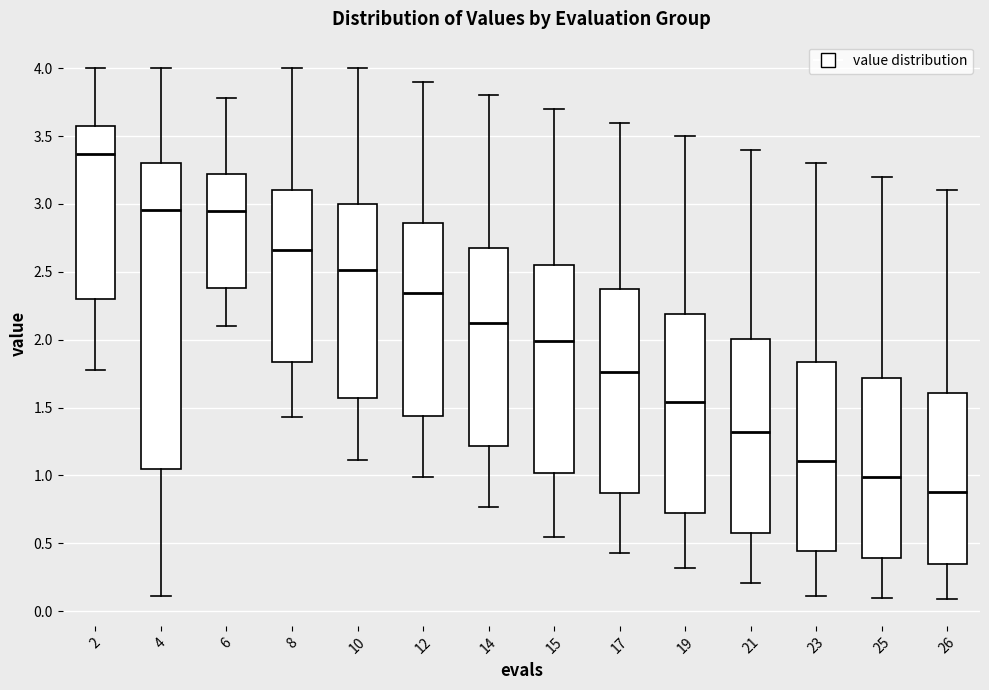

Reading left to right, transcribe this box plot: for each box, give where its median line is, the range the box spans, and where its two whiskers end, as read against the y-axis. The values are not printed on the chart, so give them approximately, as read against the axis.

2: median 3.35, box 2.30 to 3.60, whiskers 1.80 to 4.00
4: median 2.95, box 1.05 to 3.30, whiskers 0.10 to 4.00
6: median 2.95, box 2.40 to 3.20, whiskers 2.10 to 3.80
8: median 2.65, box 1.85 to 3.10, whiskers 1.45 to 4.00
10: median 2.50, box 1.55 to 3.00, whiskers 1.10 to 4.00
12: median 2.35, box 1.45 to 2.85, whiskers 1.00 to 3.90
14: median 2.10, box 1.20 to 2.70, whiskers 0.75 to 3.80
15: median 2.00, box 1.00 to 2.55, whiskers 0.55 to 3.70
17: median 1.75, box 0.85 to 2.35, whiskers 0.45 to 3.60
19: median 1.55, box 0.70 to 2.20, whiskers 0.30 to 3.50
21: median 1.30, box 0.60 to 2.00, whiskers 0.20 to 3.40
23: median 1.10, box 0.45 to 1.85, whiskers 0.10 to 3.30
25: median 1.00, box 0.40 to 1.70, whiskers 0.10 to 3.20
26: median 0.90, box 0.35 to 1.60, whiskers 0.10 to 3.10